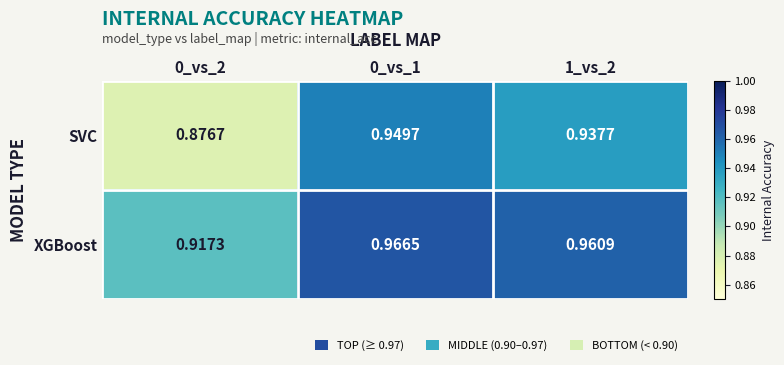

Which series has the largest total across all categories?

XGBoost